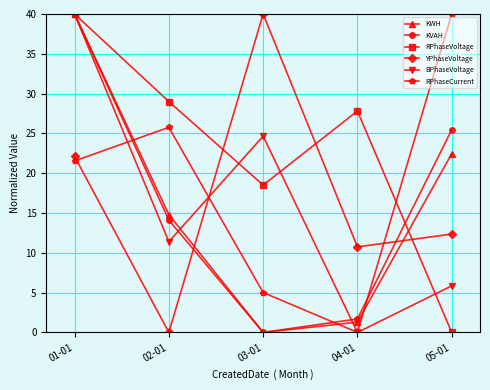

The value of YPhaseVoltage at 04-01 is 10.7. True or false?

True